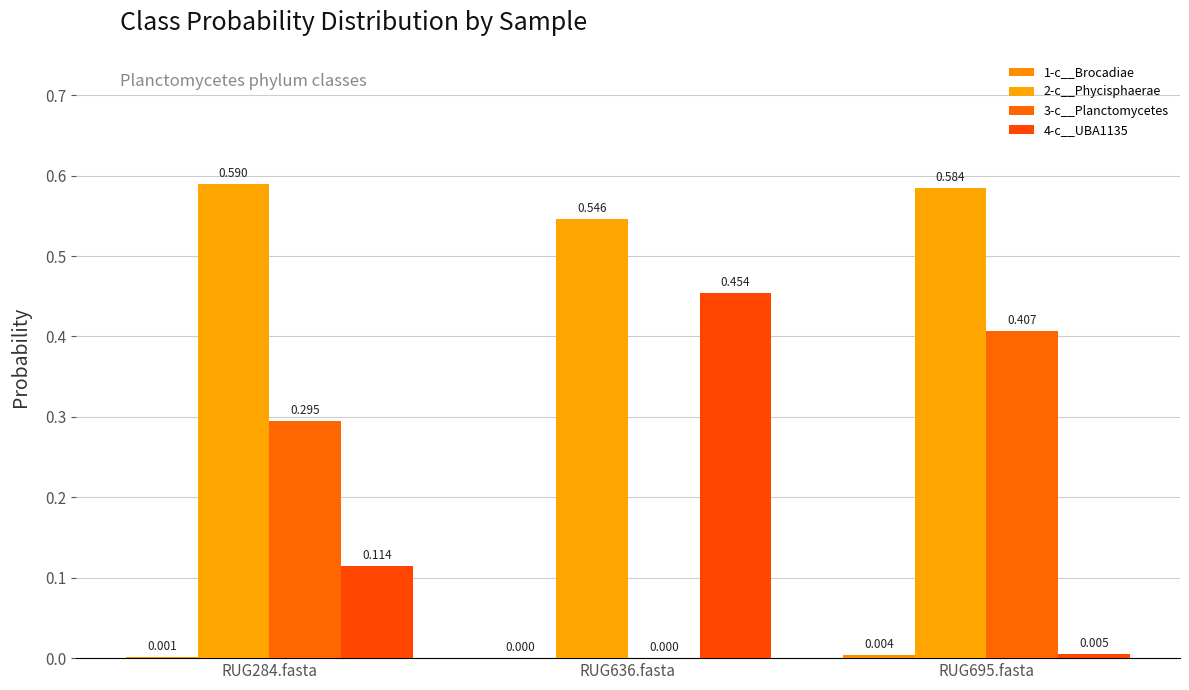

Reading left to right, extract all data points from this chart.

1-c__Brocadiae: 0.0	0.0	0.0
2-c__Phycisphaerae: 0.6	0.5	0.6
3-c__Planctomycetes: 0.3	0.0	0.4
4-c__UBA1135: 0.1	0.5	0.0